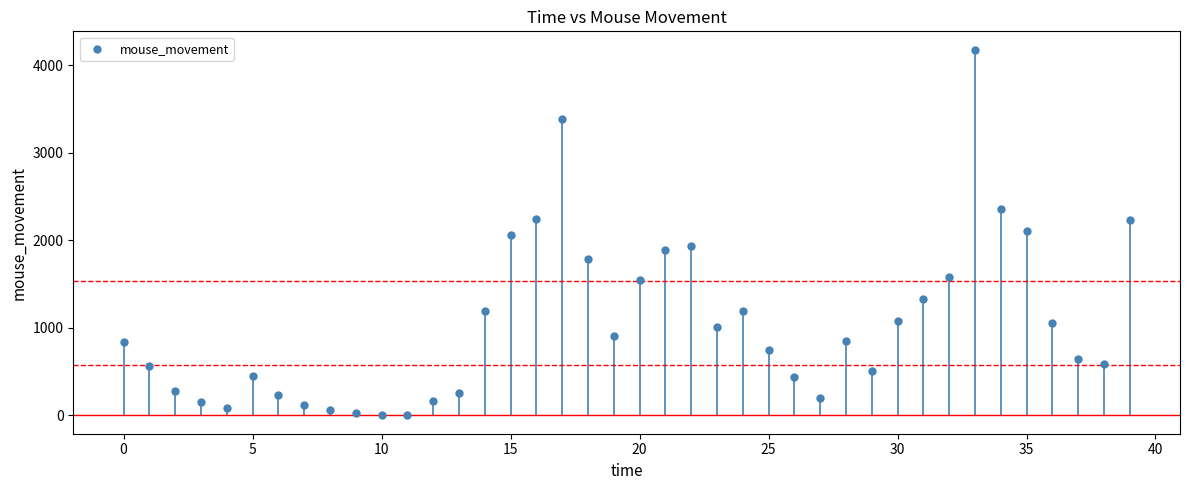

What is the range of Y values (max minus min)?

4179.3